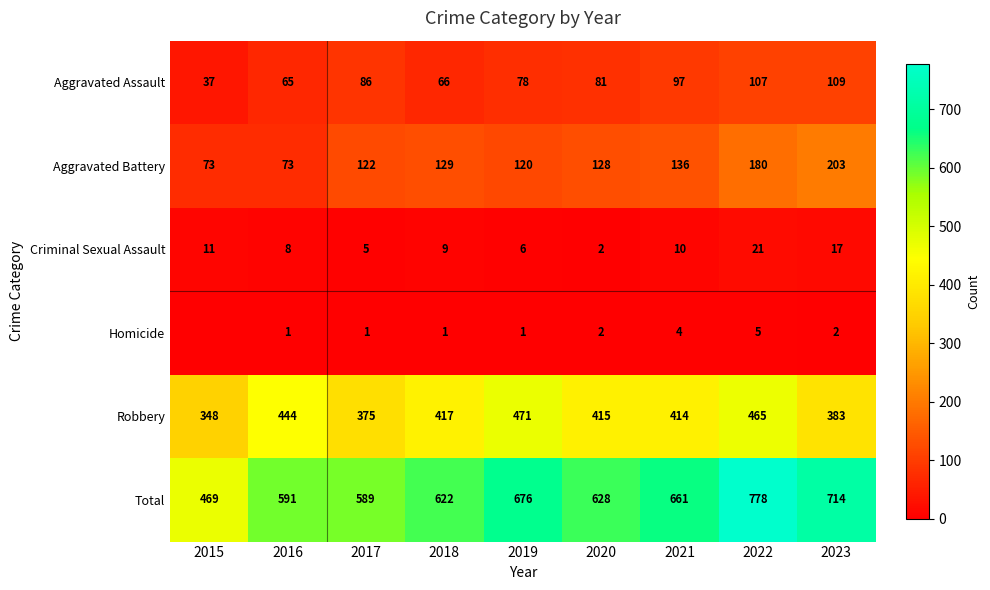

Is it true that Robbery equals 81 at 2015?

False